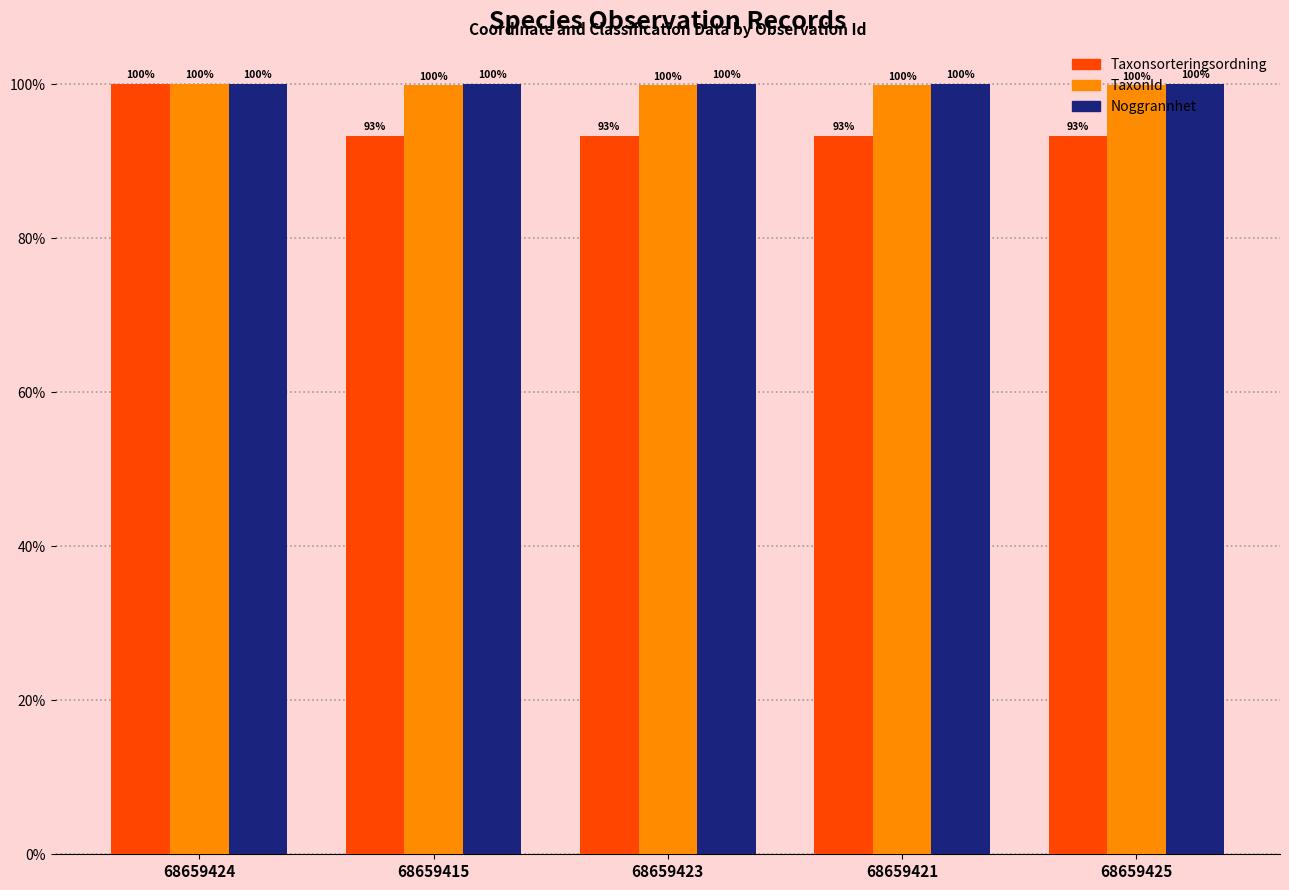

What is the smallest value displayed?

93.3